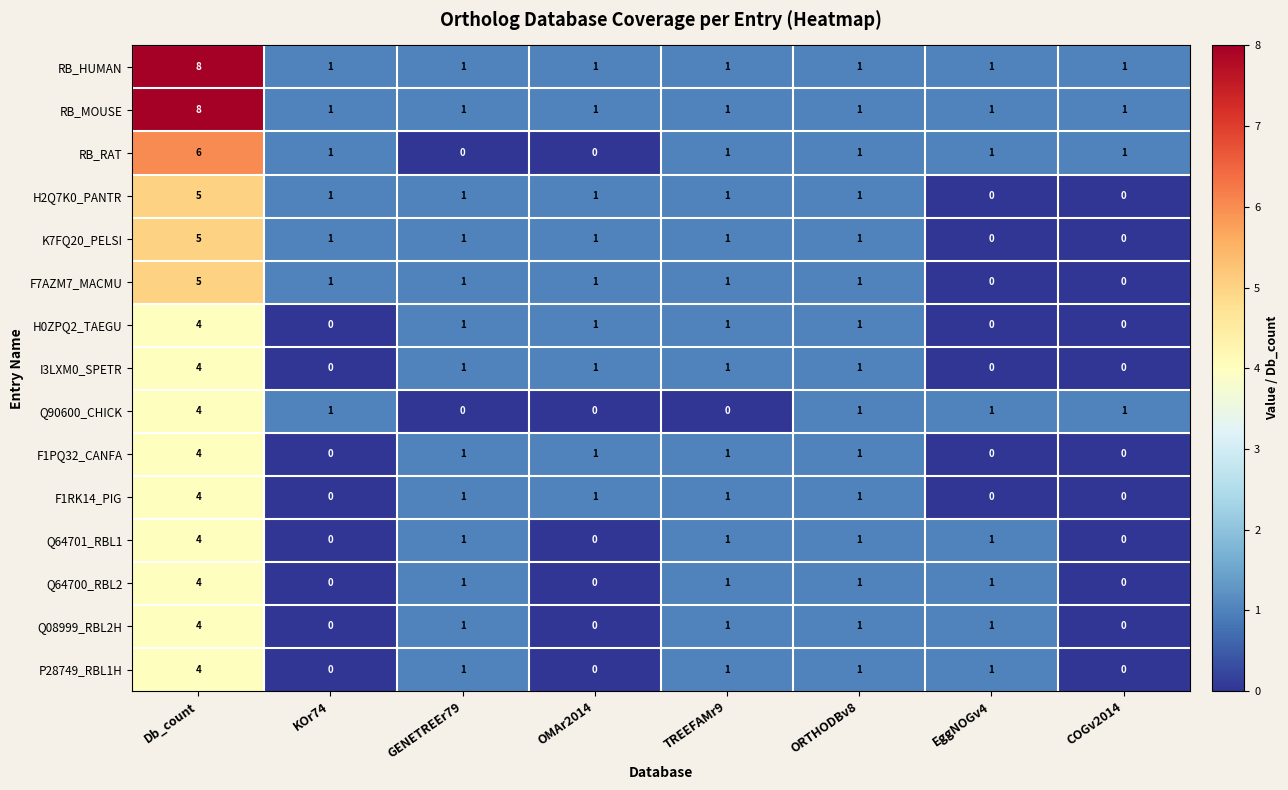

How many RB_MOUSE values are between 1 and 2?

7